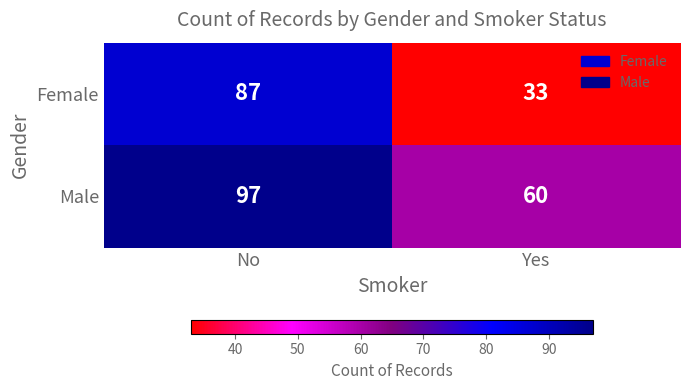

How many categories are shown in the chart?

2